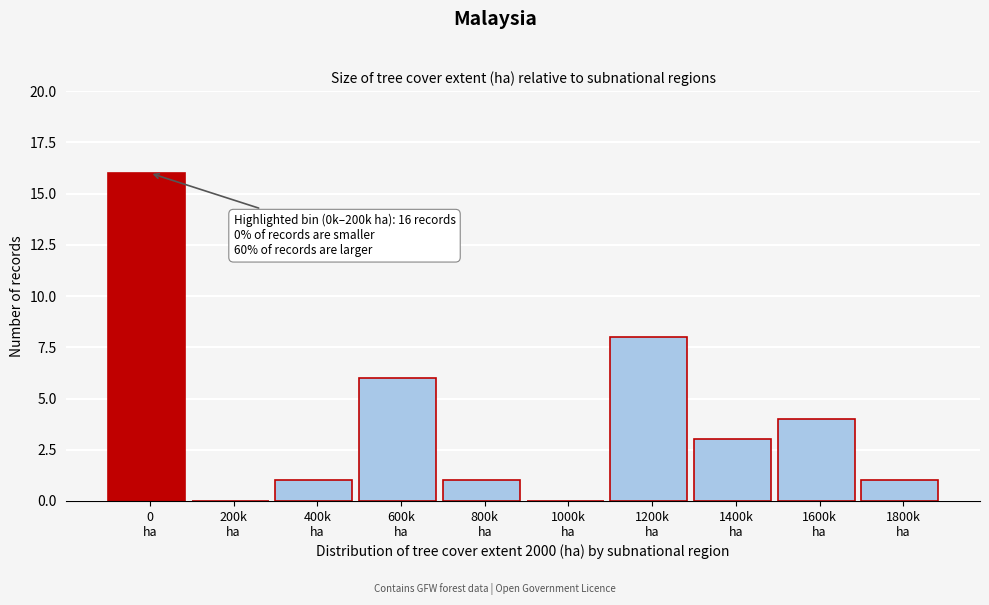

What is the maximum value shown in the chart?

16